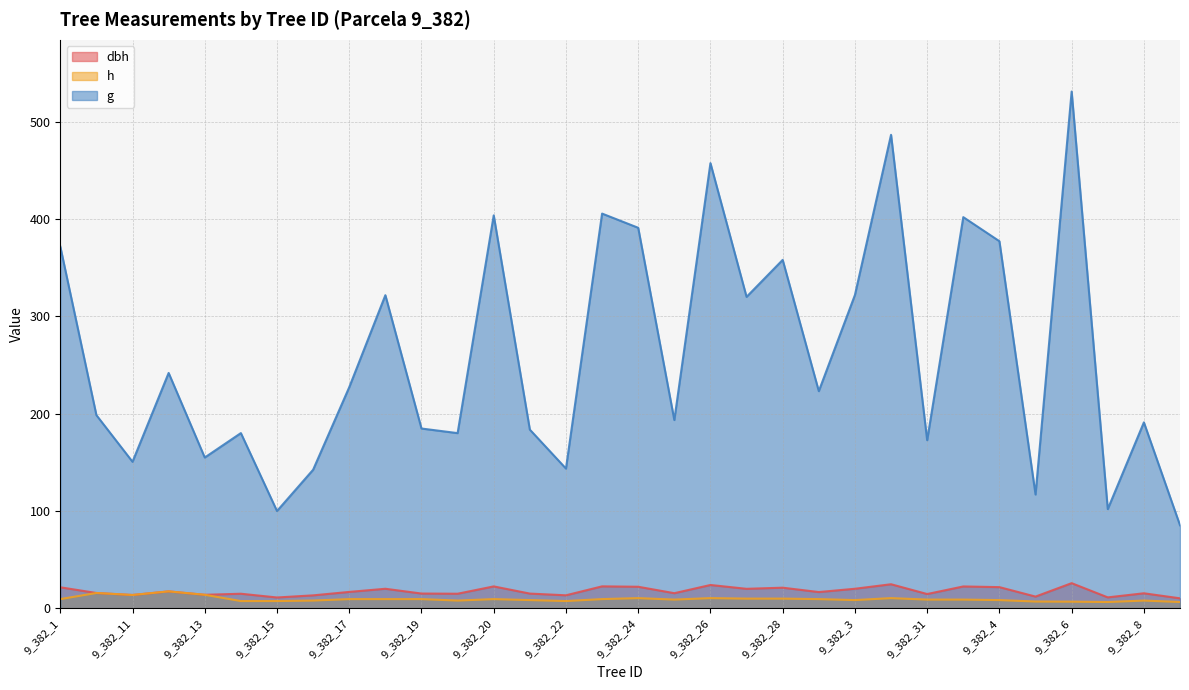

Which series changed the most between 9_382_28 and 9_382_4?

g